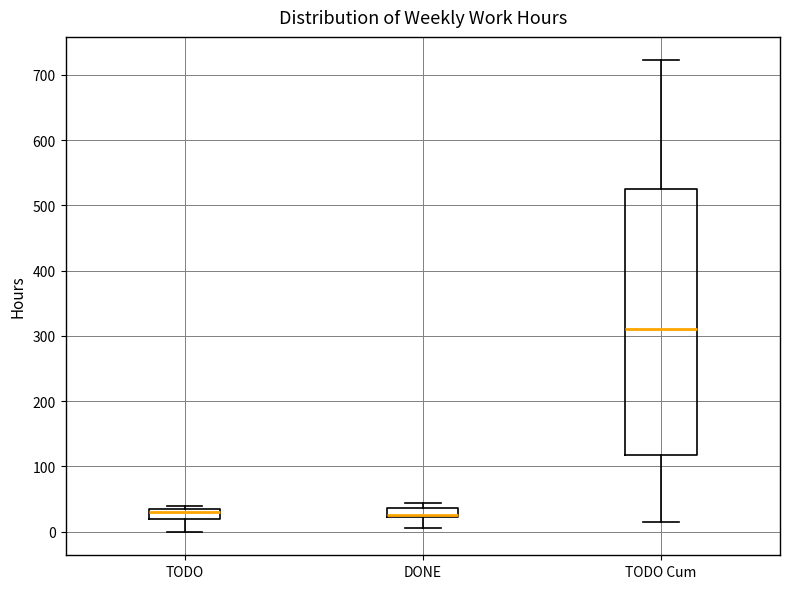

Reading left to right, transcribe this box plot: for each box, give where its median line is, the range the box spans, and where its two whiskers end, as read against the y-axis. The values are not printed on the chart, so give them approximately, as read against the axis.

TODO: median 30, box 20 to 40, whiskers 0 to 40 (just above the box's upper edge)
DONE: median 30, box 20 to 40, whiskers 10 to 40 (just above the box's upper edge)
TODO Cum: median 310, box 120 to 520, whiskers 20 to 720